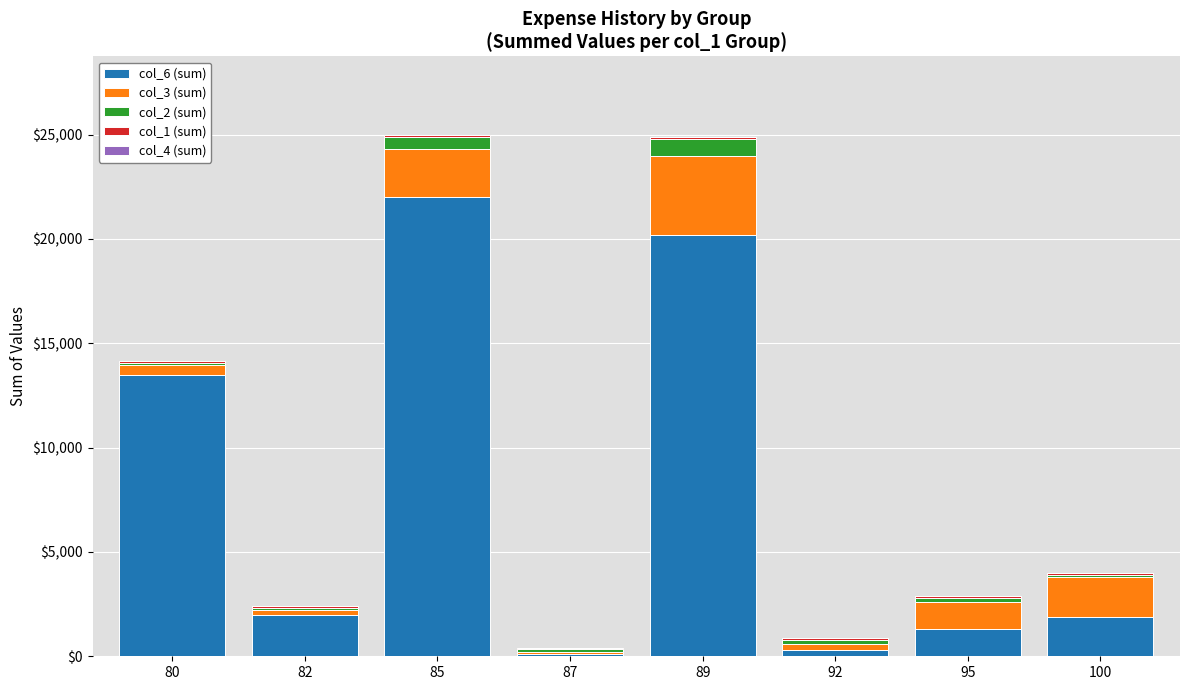

Where does the col_6 (sum) series first go above 2000?

80